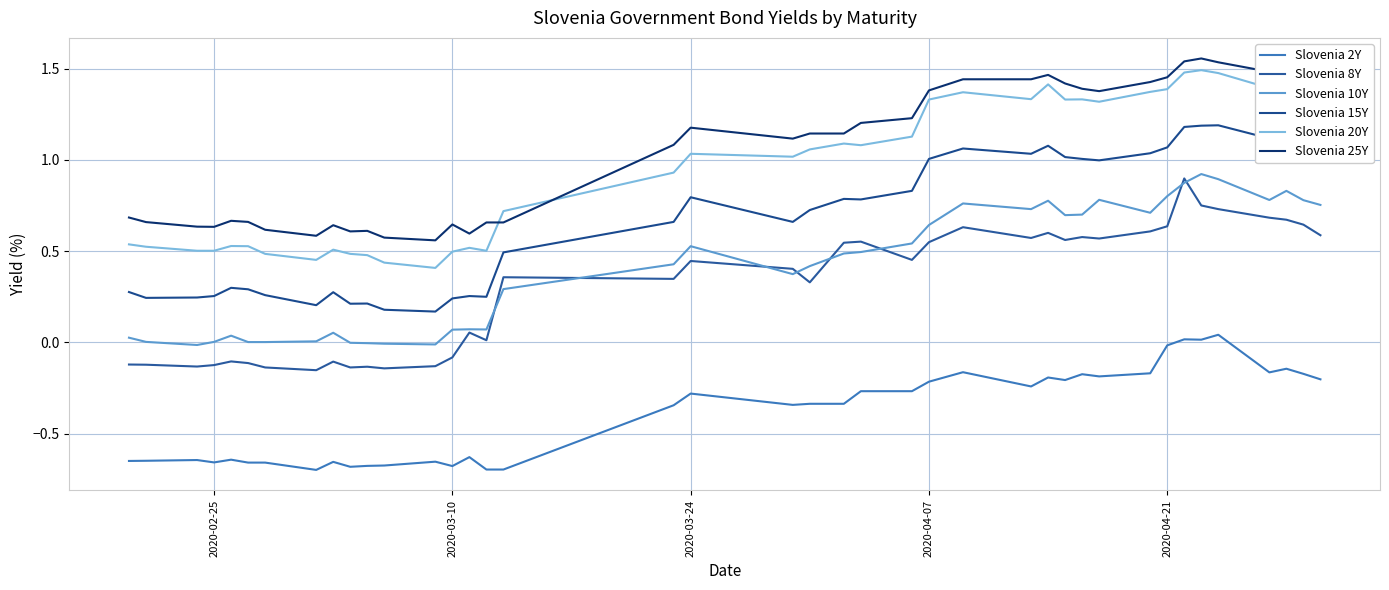

How many lines are shown in the chart?

6